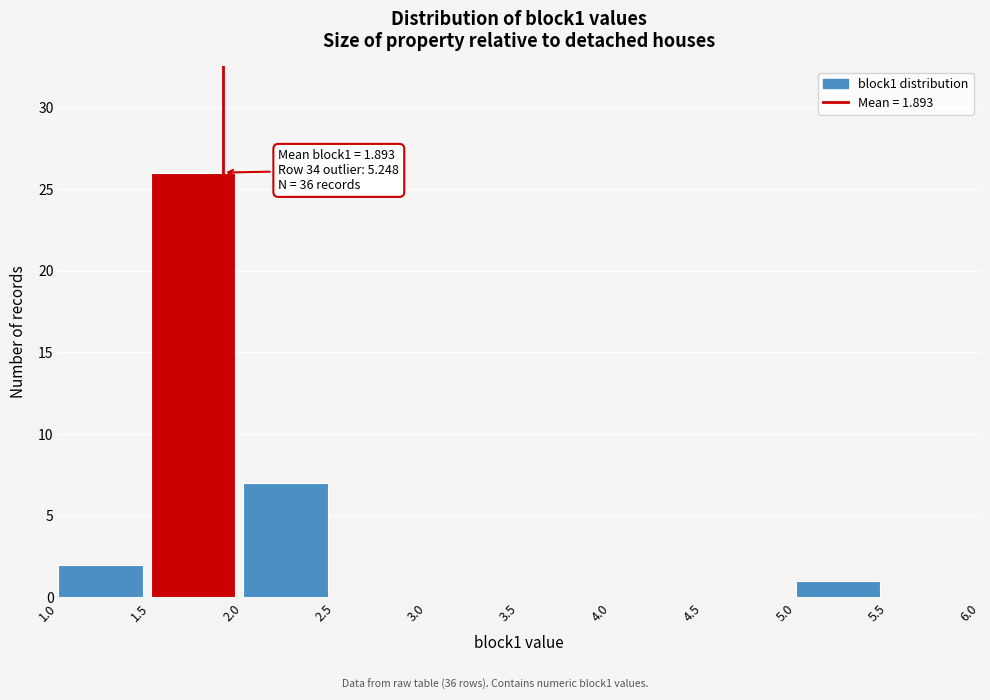

Over which range of the x-axis is the bar tallest?

1.5 to 2.0